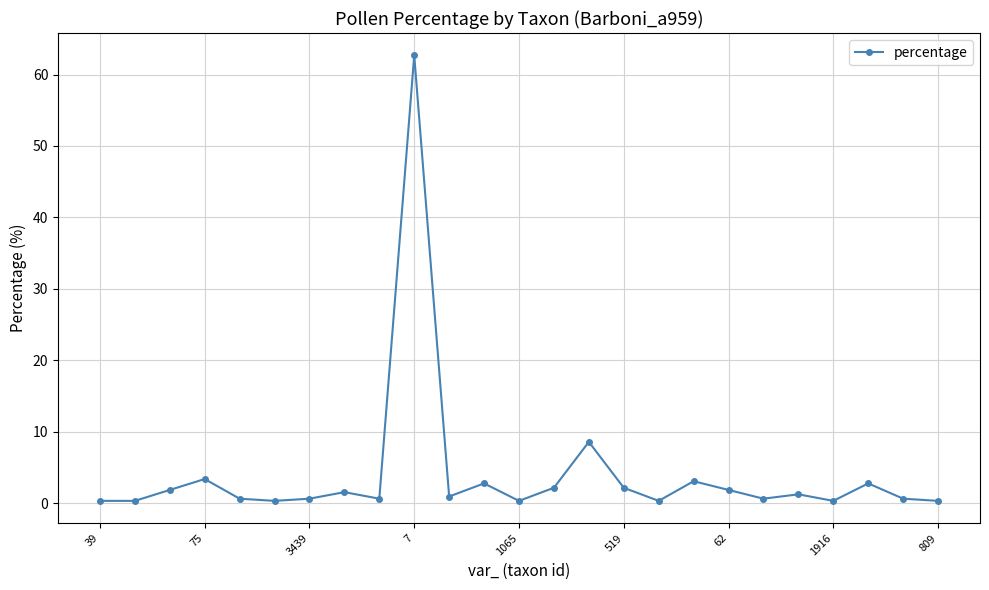

Reading right to left, list all the values displayed in this chart.

0.3	0.6	2.8	0.3	1.2	0.6	1.8	3.1	0.3	2.1	8.6	2.1	0.3	2.8	0.9	62.7	0.6	1.5	0.6	0.3	0.6	3.4	1.8	0.3	0.3